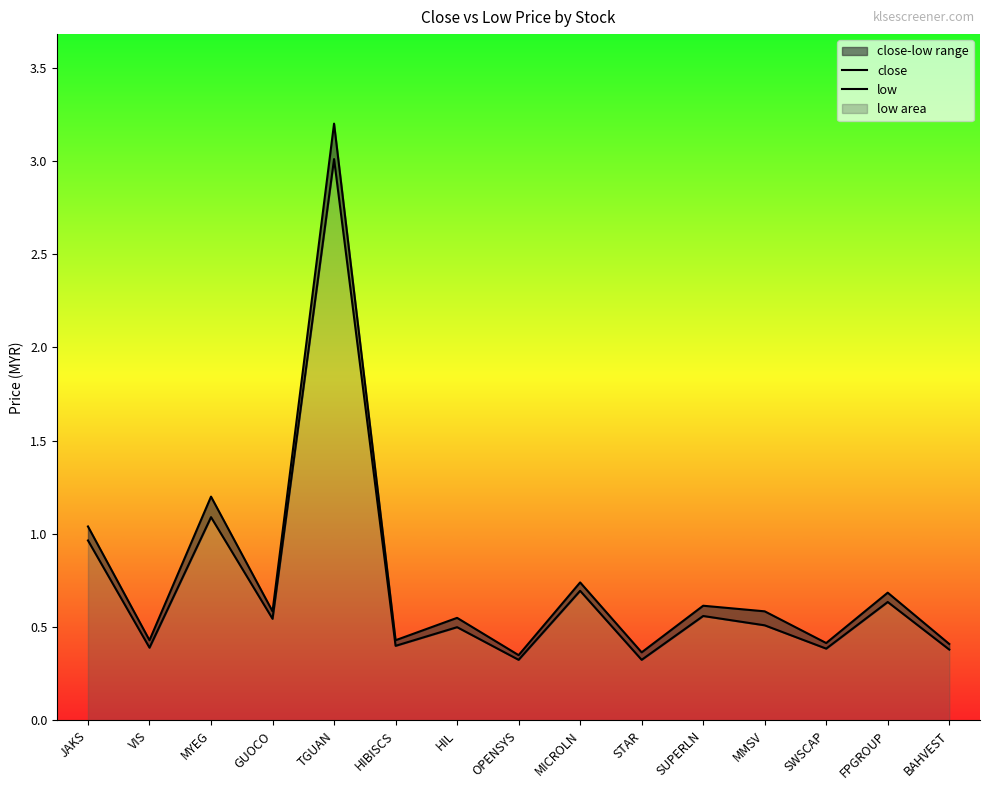

True or false: close and low cross at least once.

False